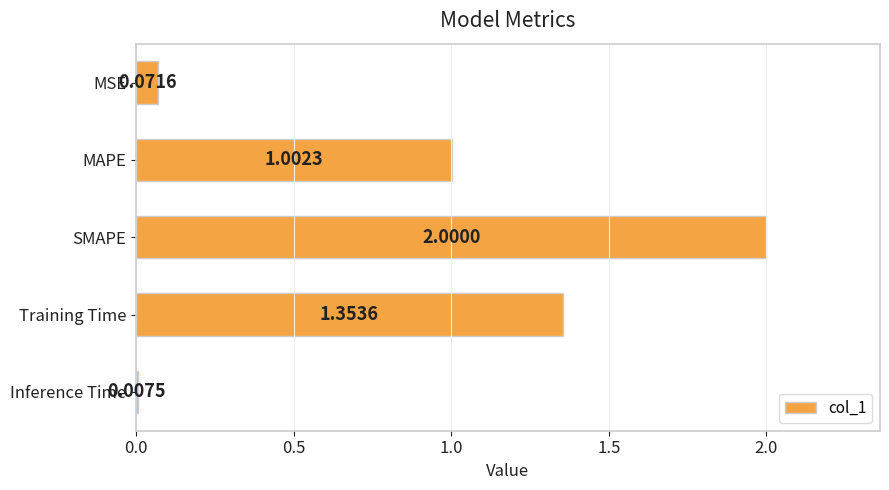

List the labels in order of value, largest first.

SMAPE, Training Time, MAPE, MSE, Inference Time